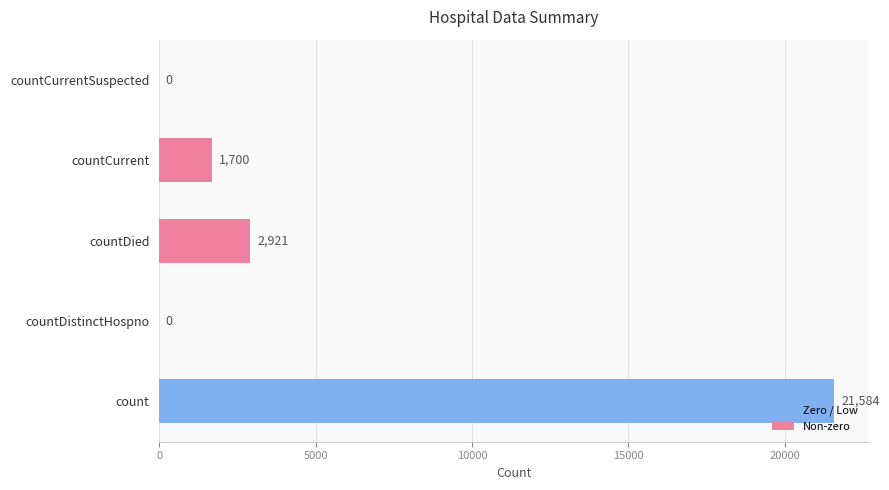

Is it true that the value at countDied is 5123?

False